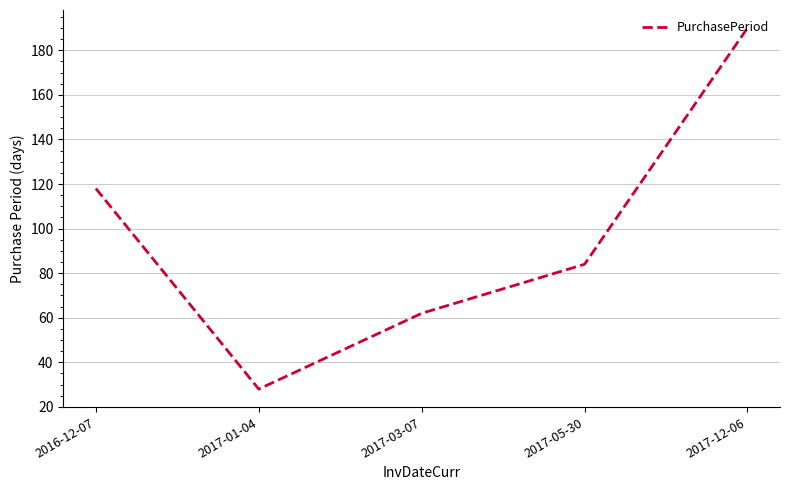

Rank the categories by value from highest to lowest.

2017-12-06, 2016-12-07, 2017-05-30, 2017-03-07, 2017-01-04